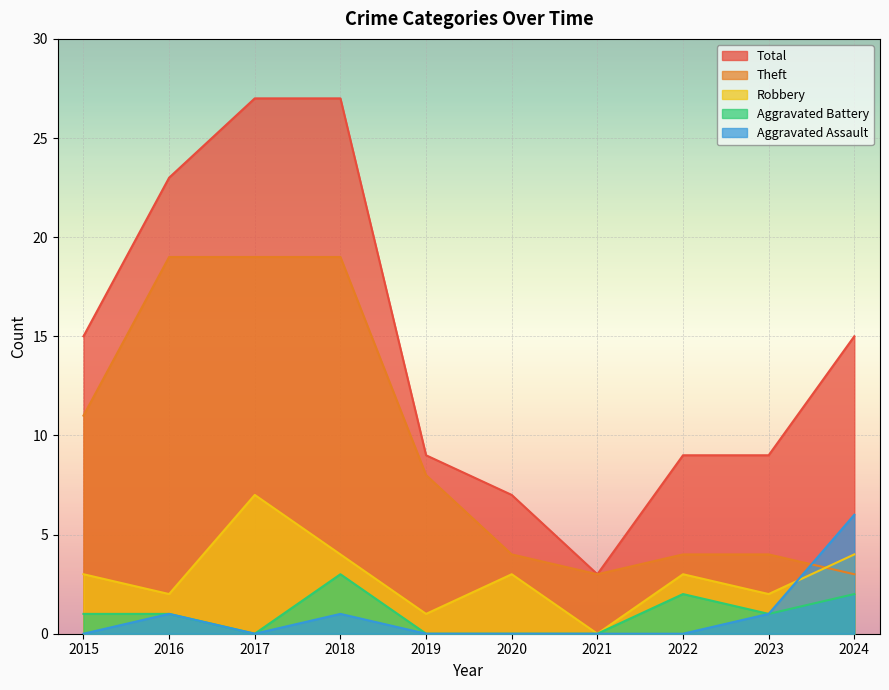

At how many categories does at least one series exceed 3?

9